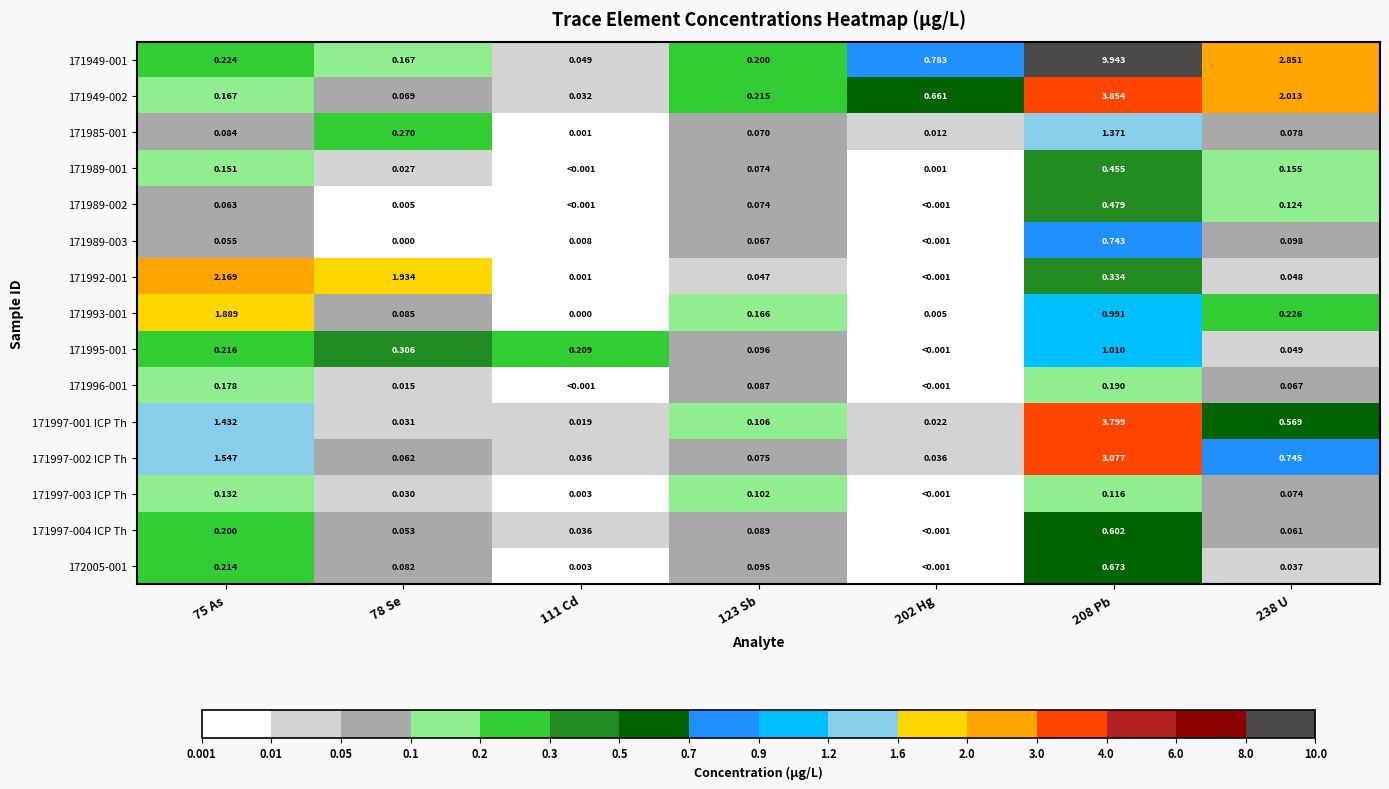

What is the difference between the 171997-003 ICP Th values at 75 As and 238 U?

0.1